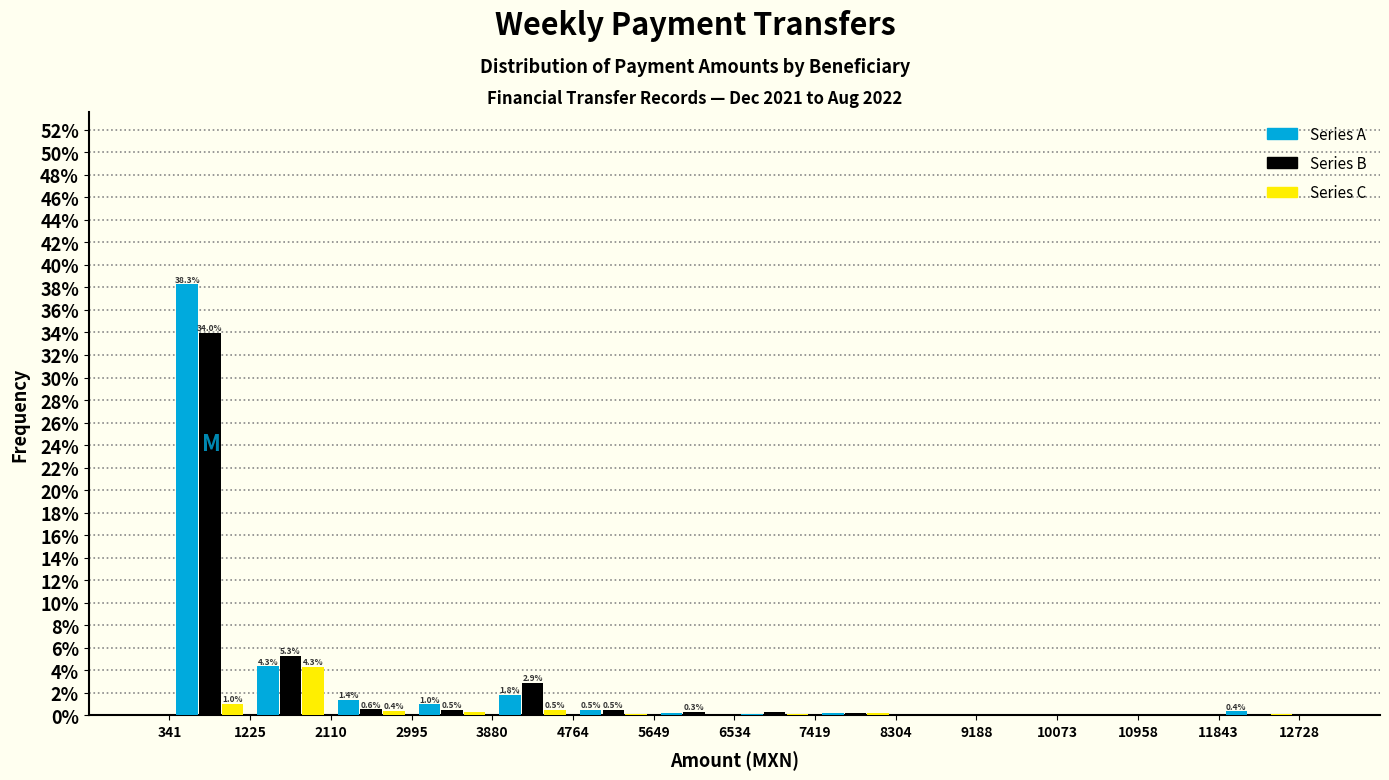

In the Series A series, which range on the x-axis has the tallest bar?

341 to 1225